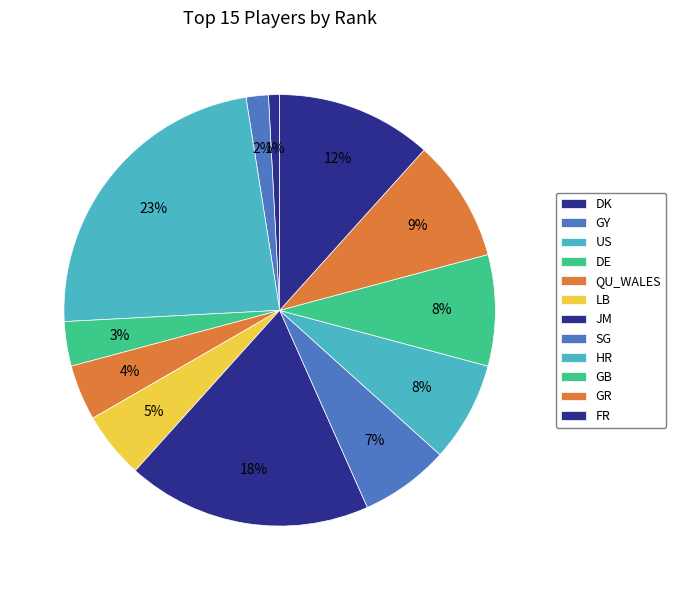

What portion of the pie excludes US?

89.2%